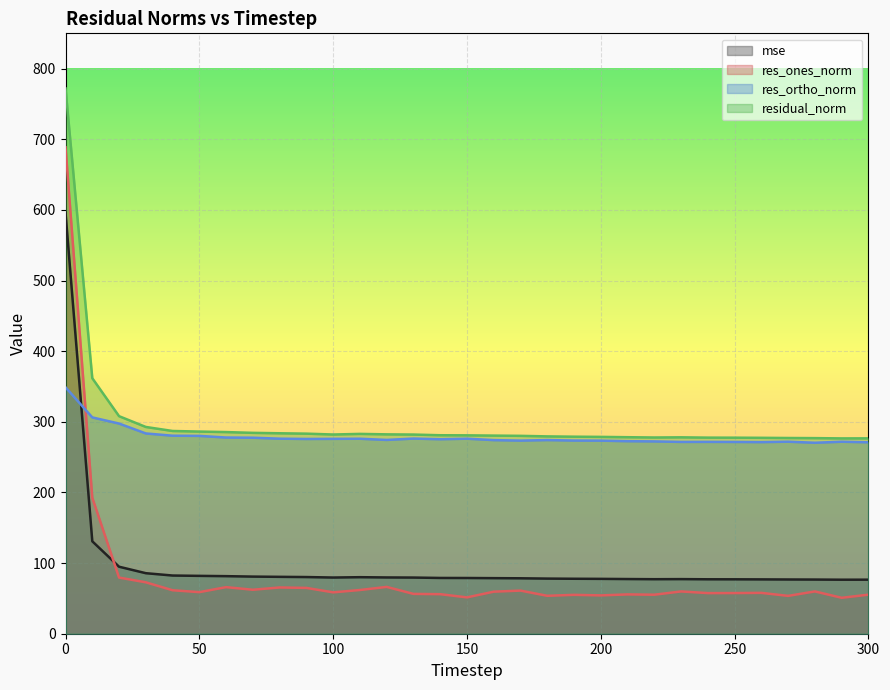

Read the residual_norm value at 210.

278.2